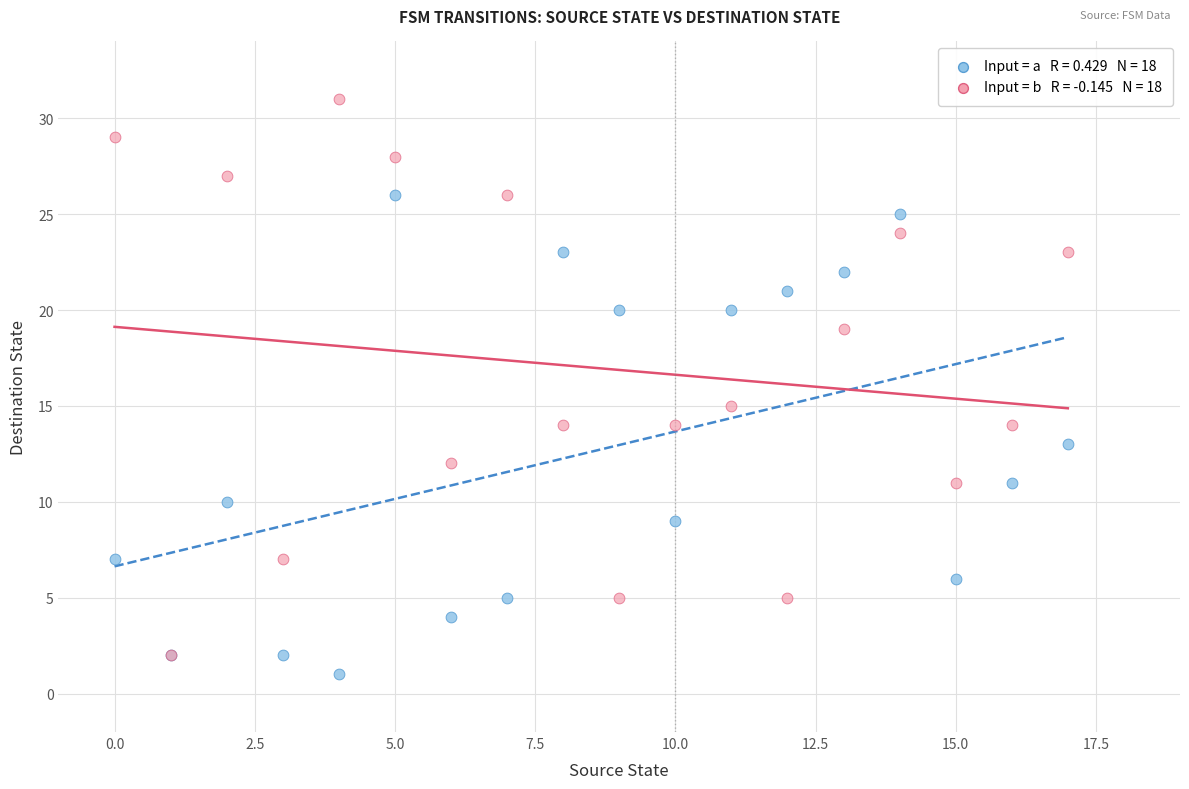

Across all series, what Y value is closest to 16?

15